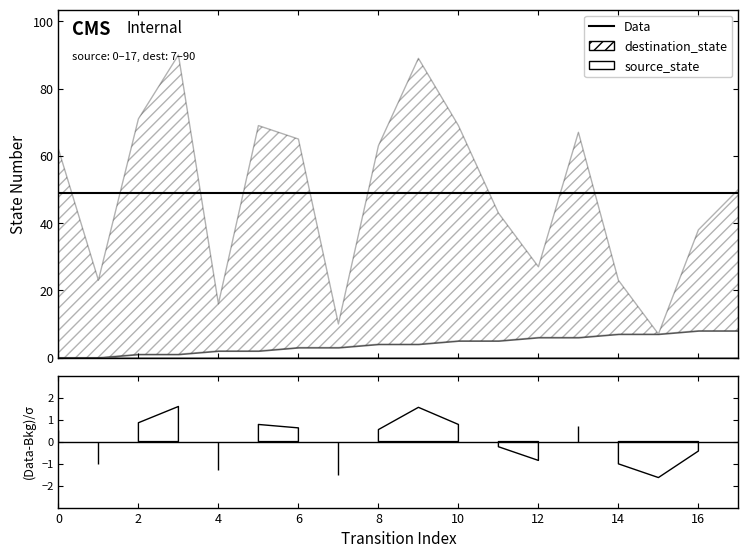

What is the difference between the highest and lowest values at 4?

14